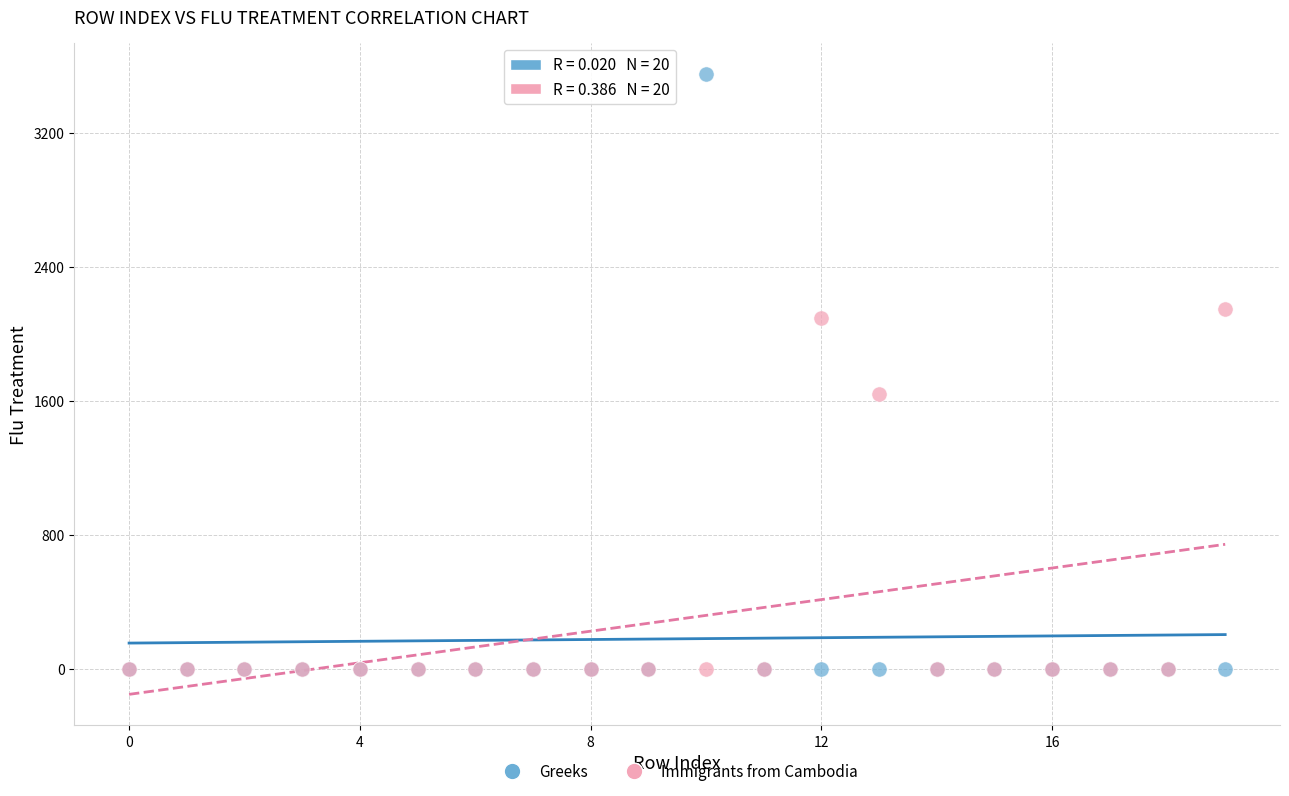

Across all series, what Y value is closest to 1776?

1640.9